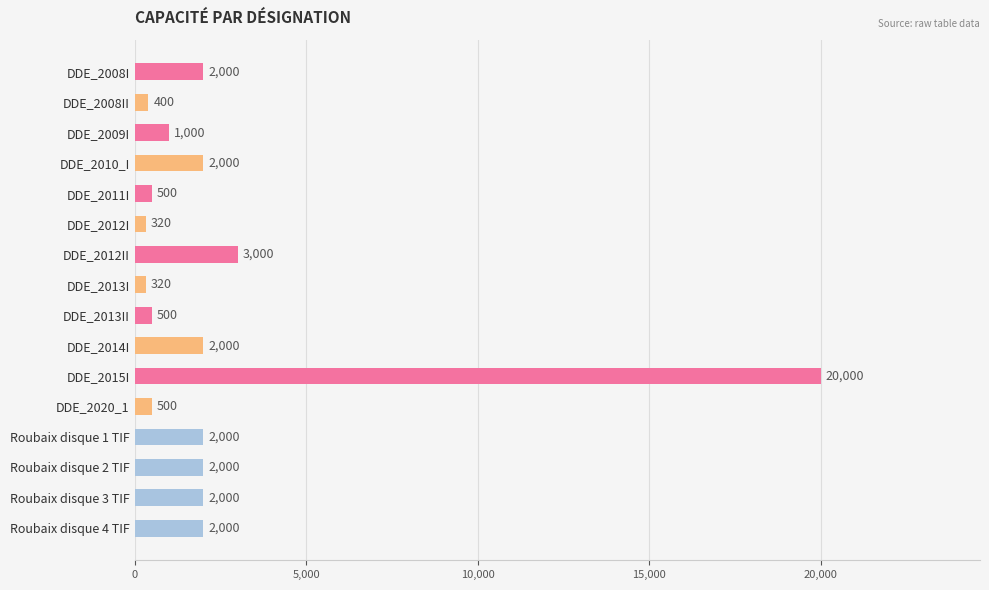

Reading top to bottom, transcribe all the data shown in this chart.

2000	400	1000	2000	500	320	3000	320	500	2000	20000	500	2000	2000	2000	2000